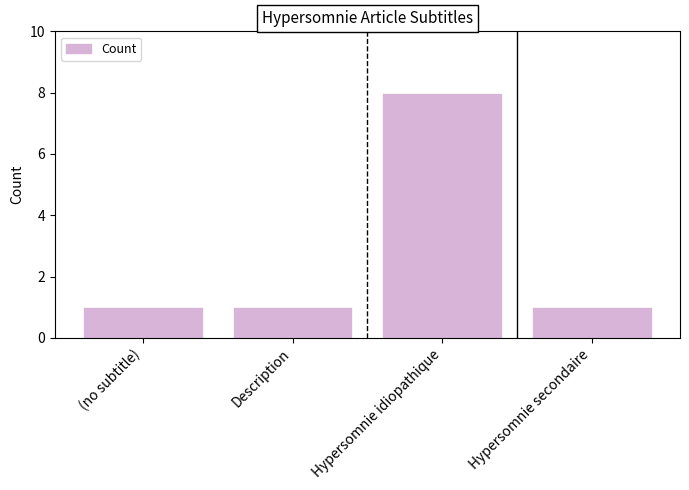

How many distinct data groups are displayed?

1